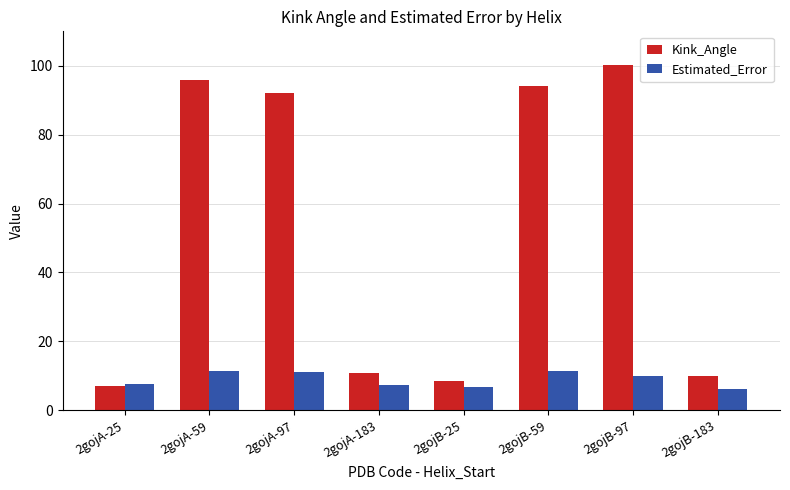

What position from the right is 2gojB-97?

2